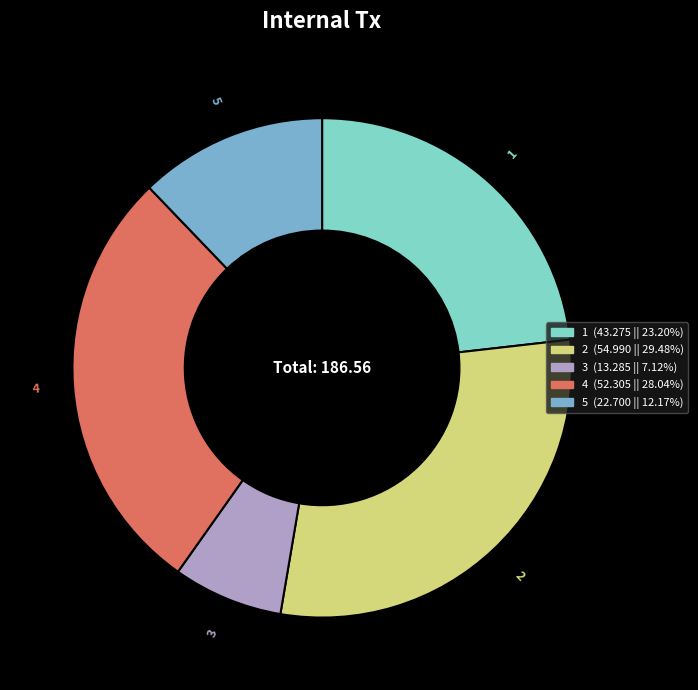

Which category has the smallest portion of the pie?

3